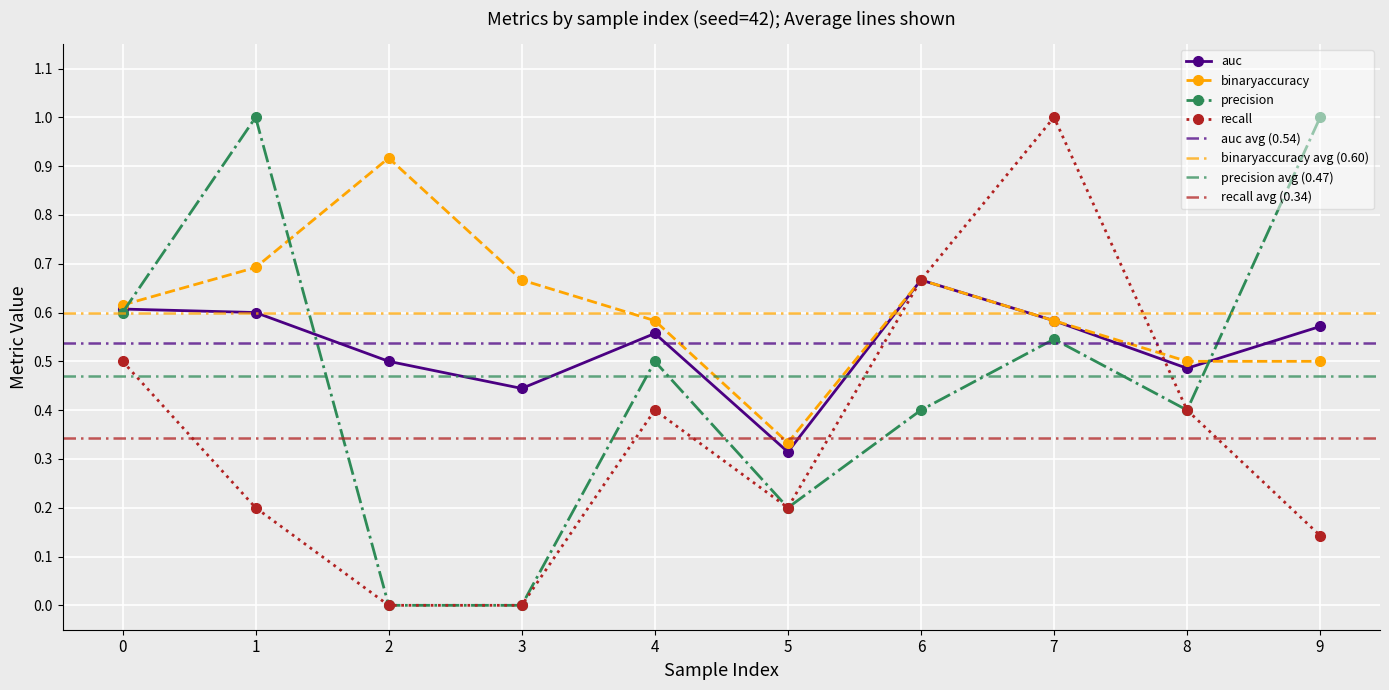

What is the average value of the recall series?

0.4